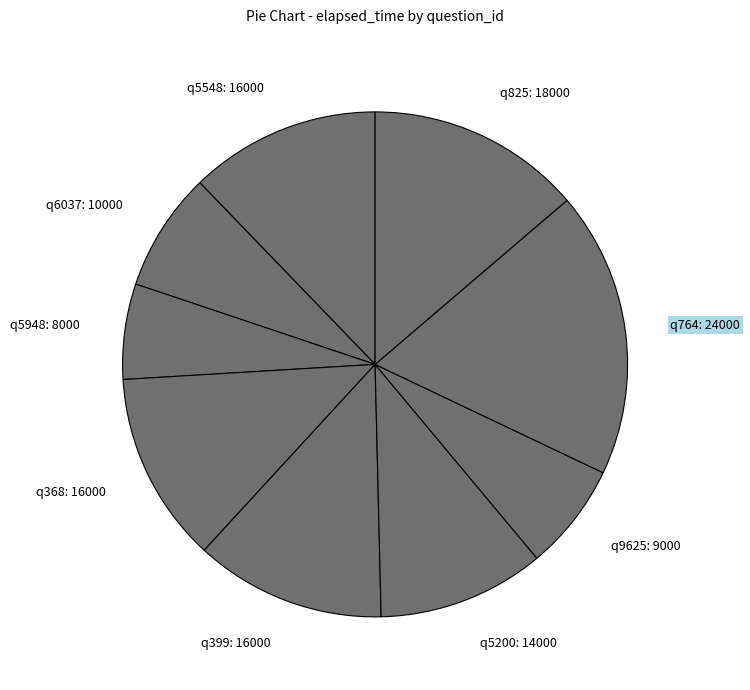

Does q5200 represent more than half of the total?

No